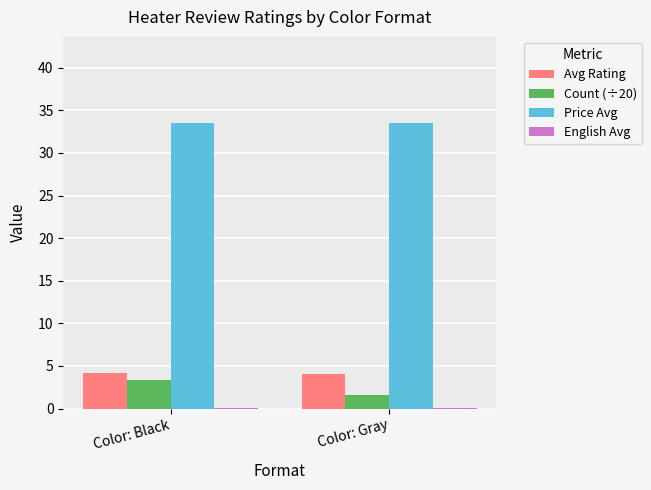

Between Color: Black and Color: Gray, which series saw the biggest shift?

Count (÷20)